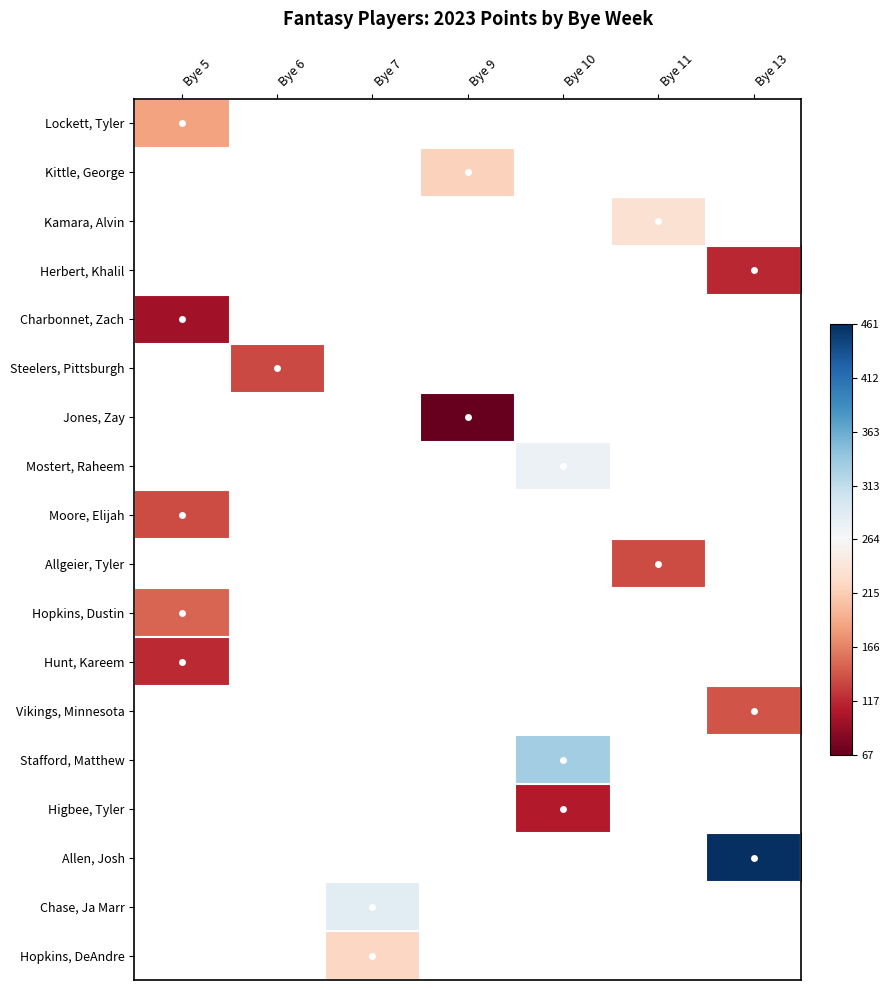

How many positive values does the Chase, Ja Marr series have?

1